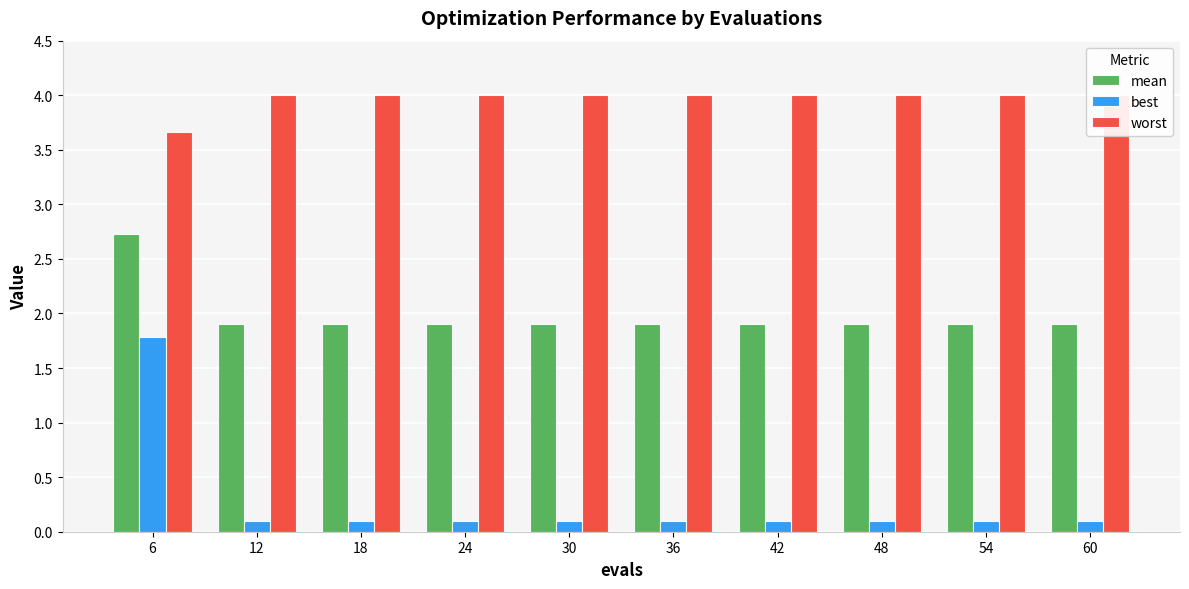

Between 6 and 24, which series saw the biggest shift?

best